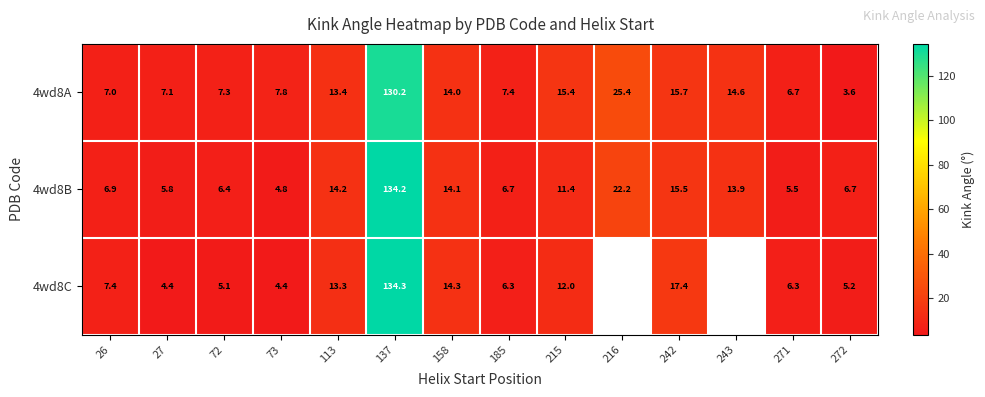

True or false: 4wd8A has a value of 15.4 at 215.

True